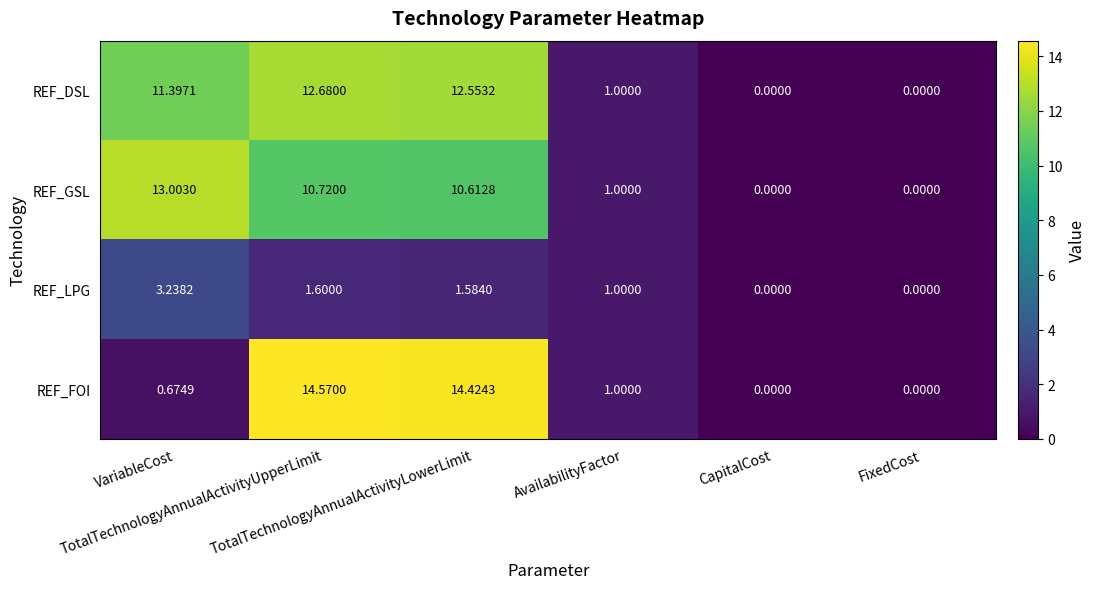

Which series has the largest total across all categories?

REF_DSL